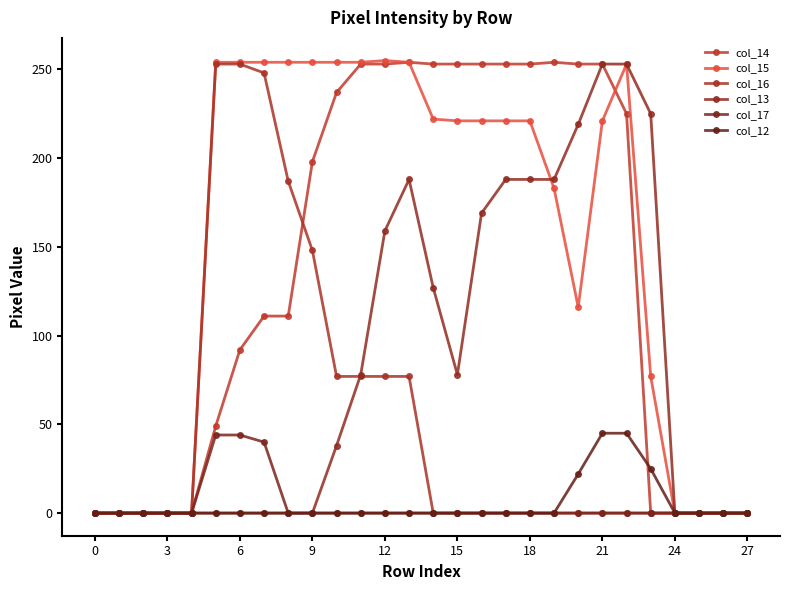

True or false: col_12 has more than 2 points higher than both neighbors.

False